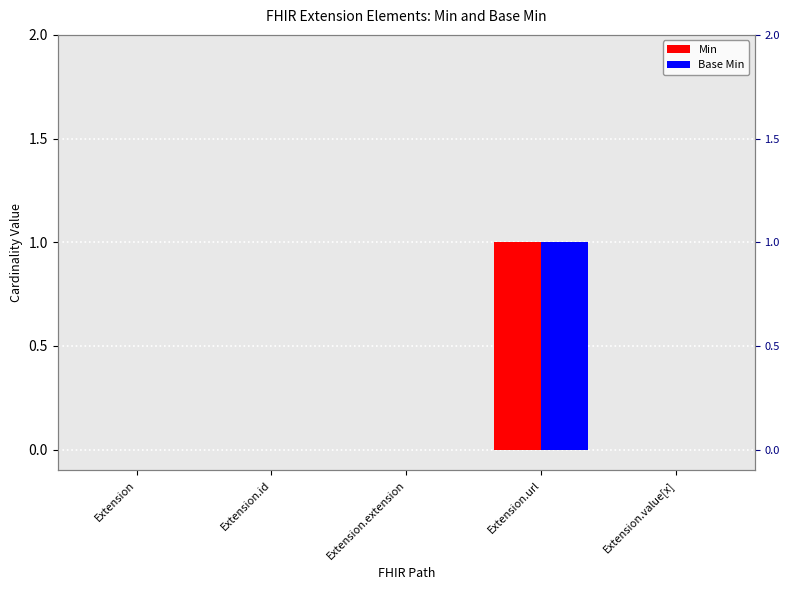

What is the highest value of the Base Min series?

1